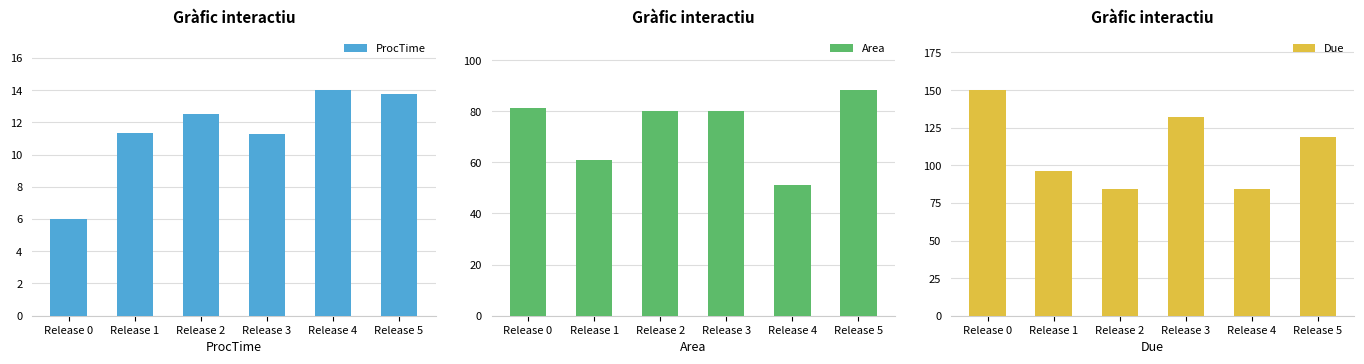

What value does the ProcTime series have at Release 1?

11.4